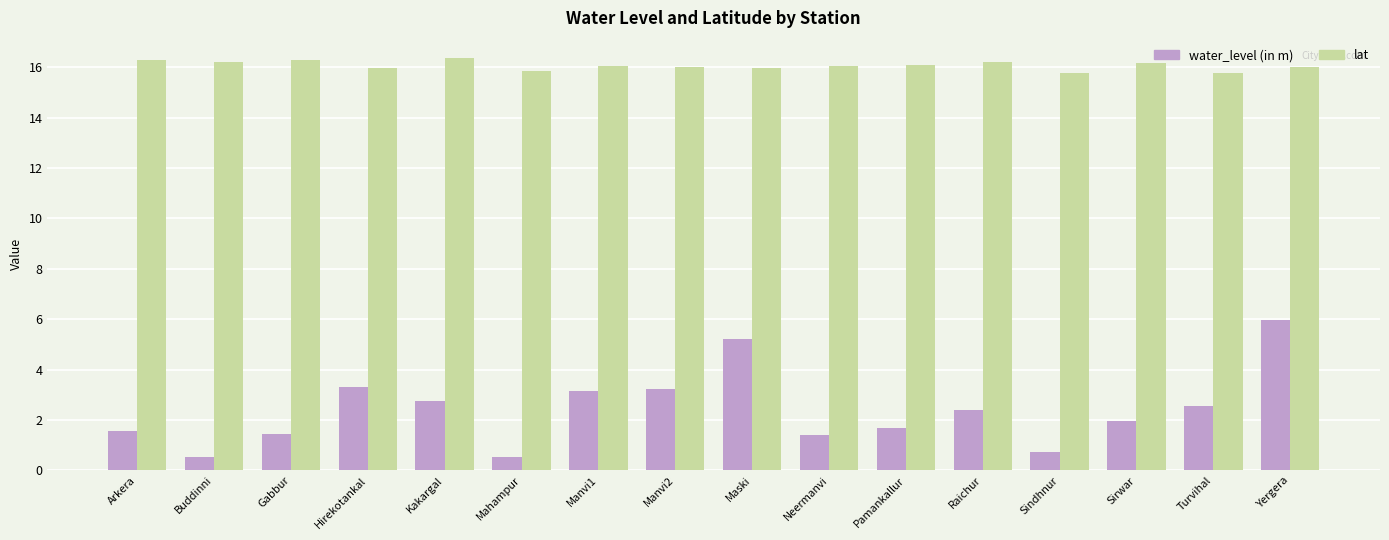

Which series has the largest total across all categories?

lat